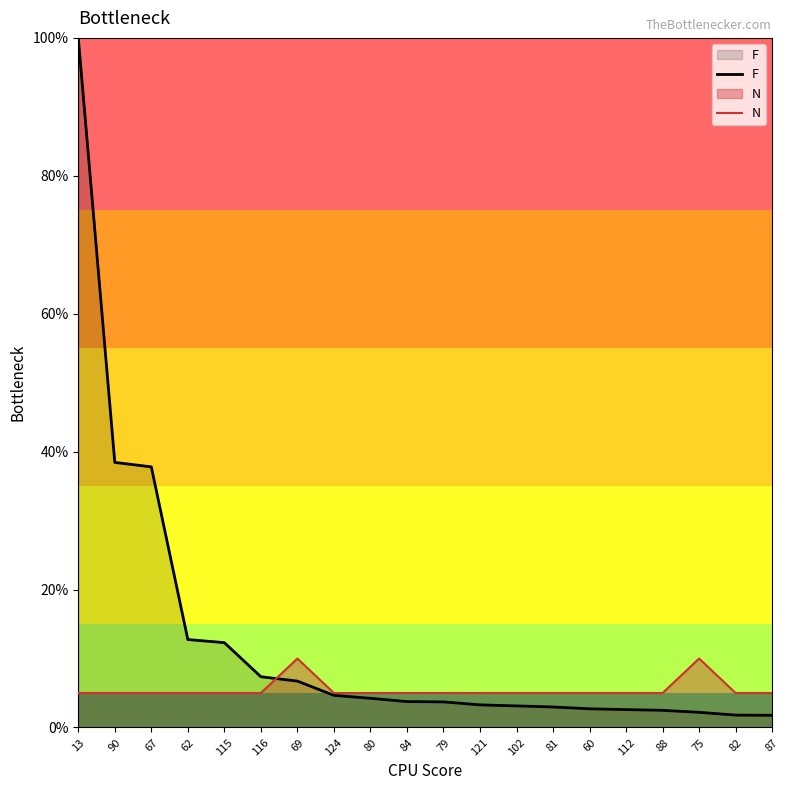

What are all the series names shown in the legend?

F, N